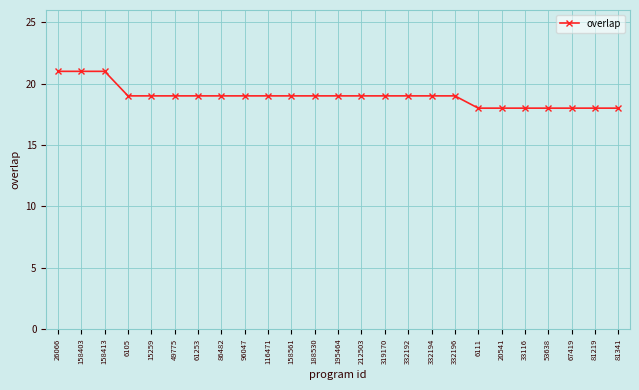

Reading left to right, list all the values displayed in this chart.

21	21	21	19	19	19	19	19	19	19	19	19	19	19	19	19	19	19	18	18	18	18	18	18	18